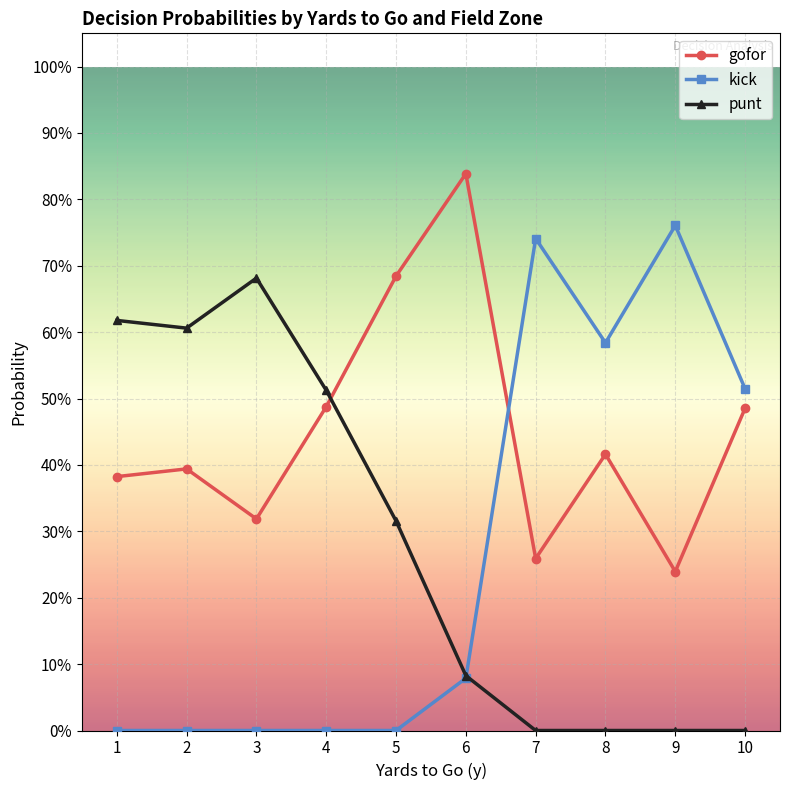

At which label does kick reach its peak?

9